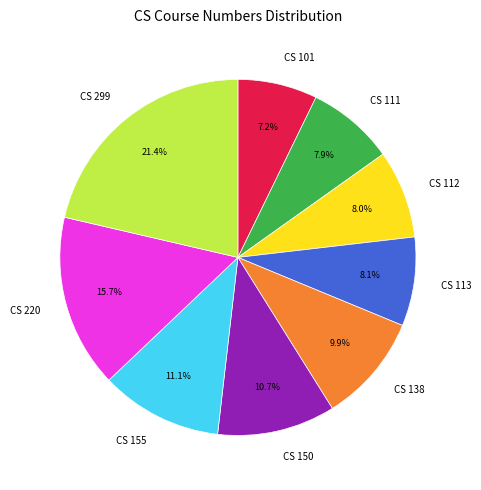

Is the sum of CS 220 and CS 101 greater than half?

No